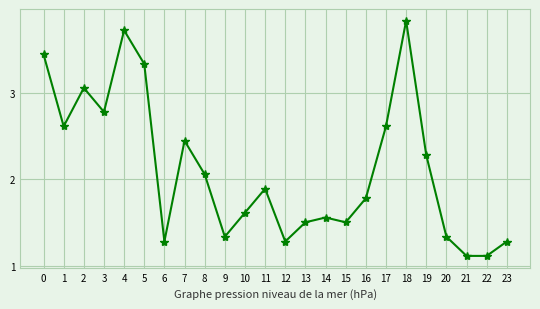

Is it true that the value at 22 is 1.7?

False